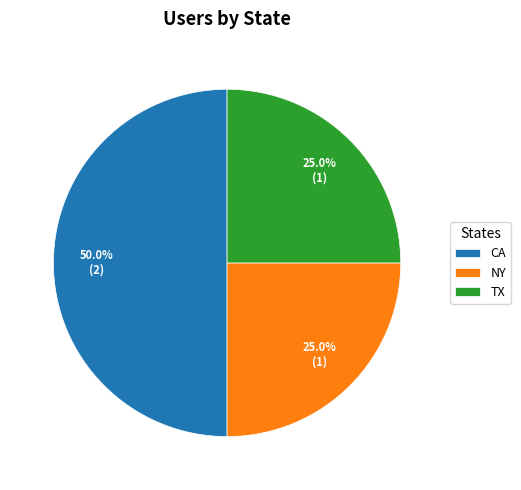

Which slice is the largest?

CA